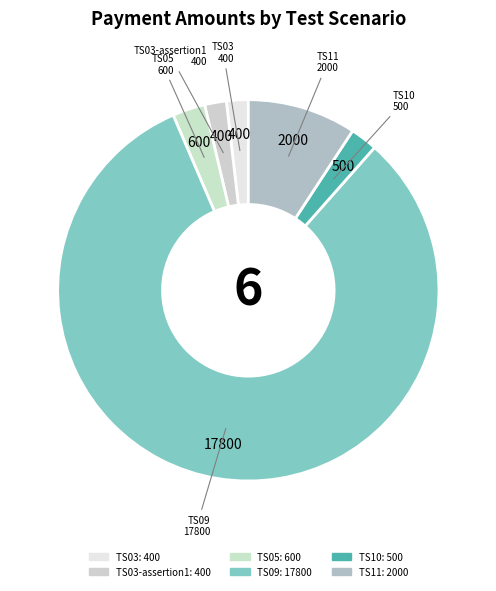

The TS11 slice represents 9% of the pie. True or false?

True